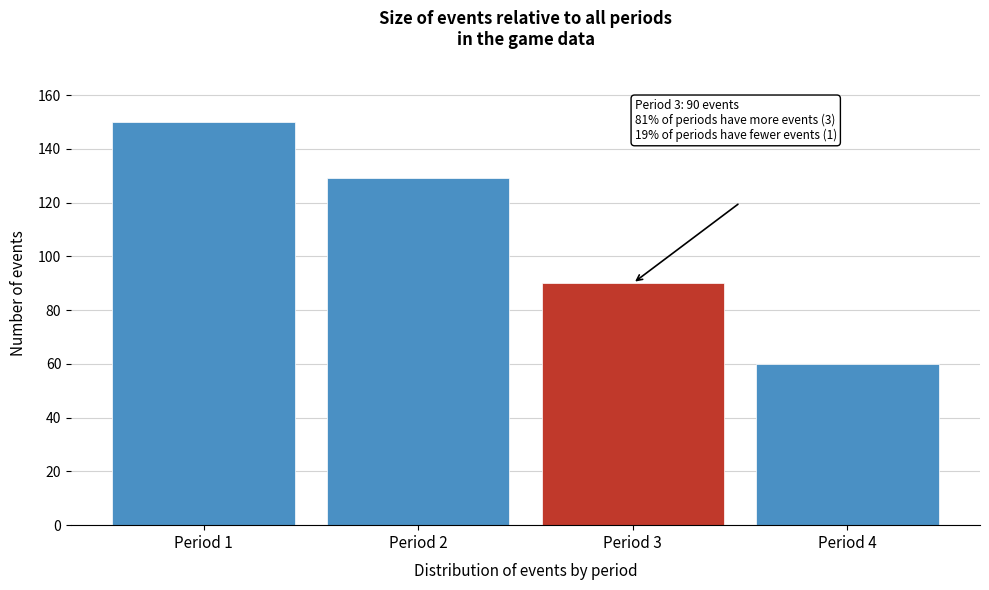

Reading right to left, extract all data points from this chart.

60	90	129	150